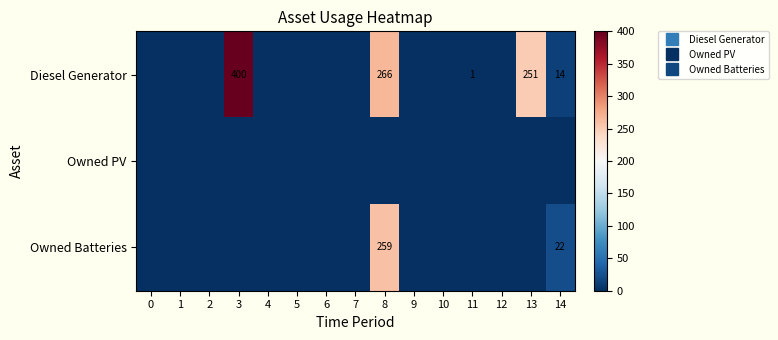

Which series has the largest range (max minus min)?

Diesel Generator